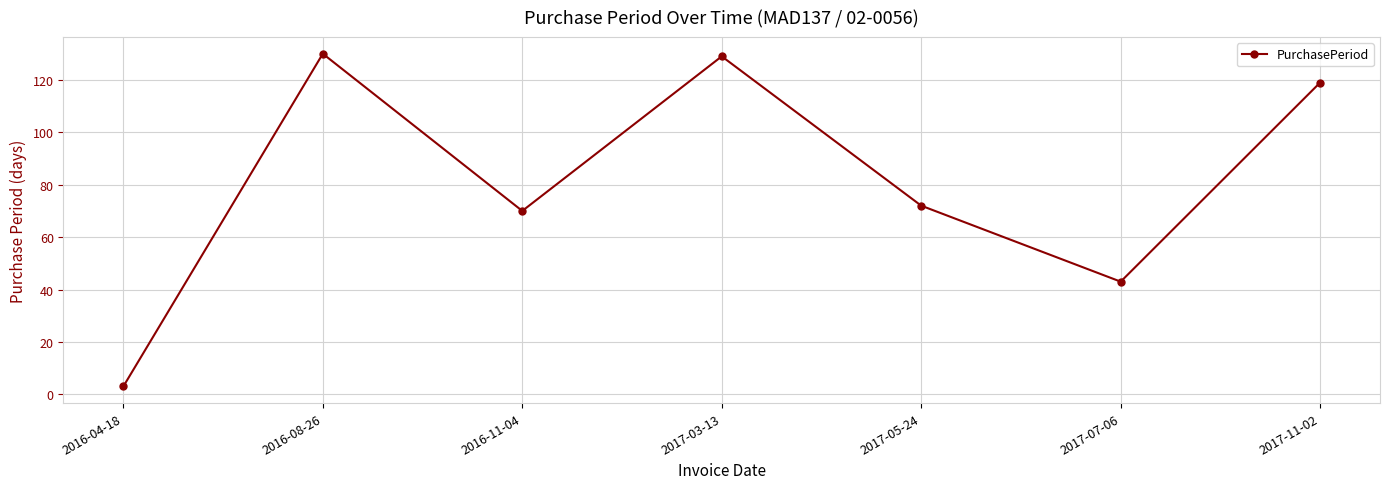

What is the difference between the values at 2017-11-02 and 2017-05-24?

47